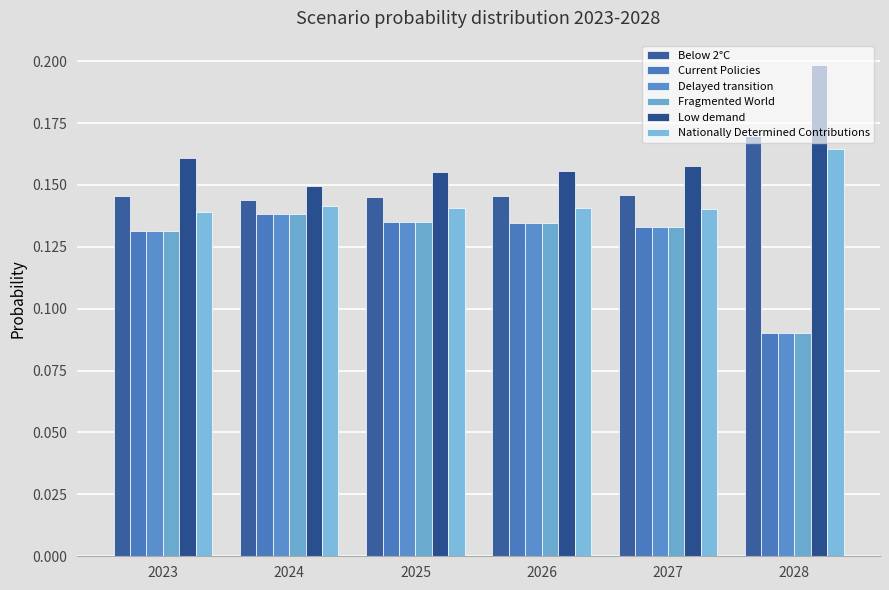

The value of Delayed transition at 2027 is 0.1. True or false?

True